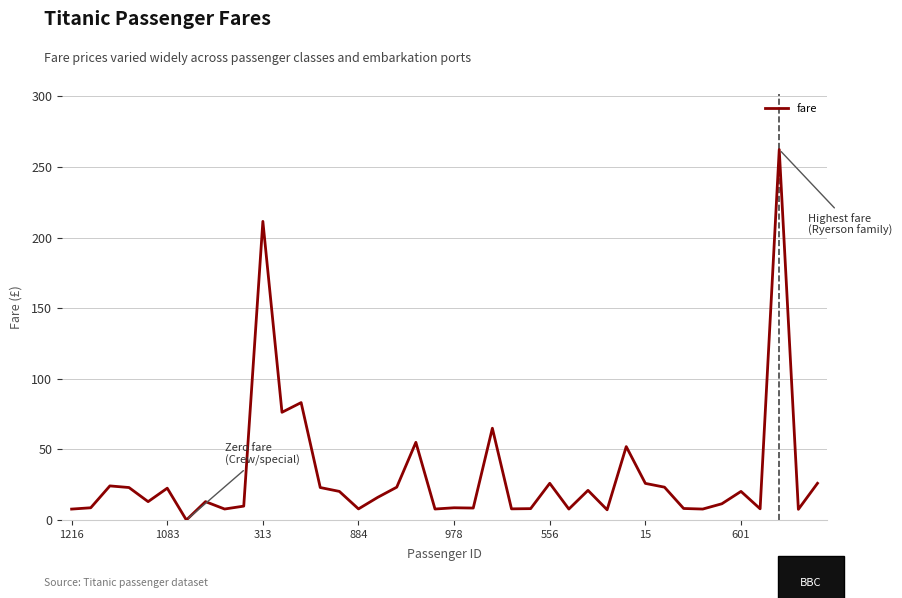

What is the greatest value displayed?

262.4